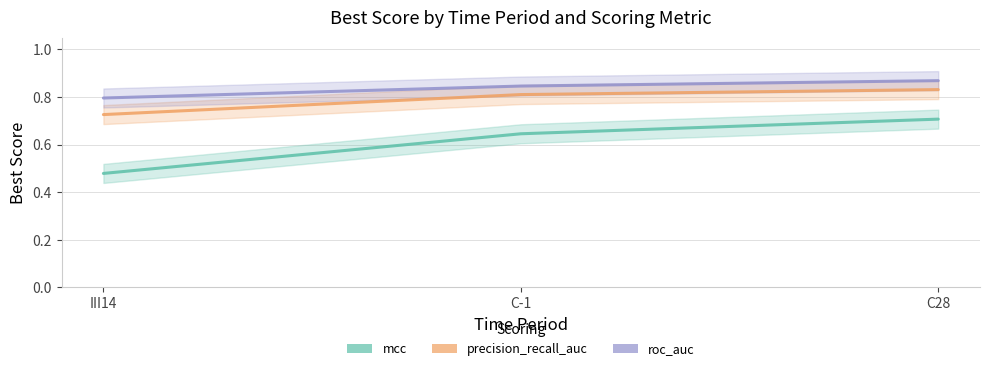

What is the sum of all precision_recall_auc values?

2.4